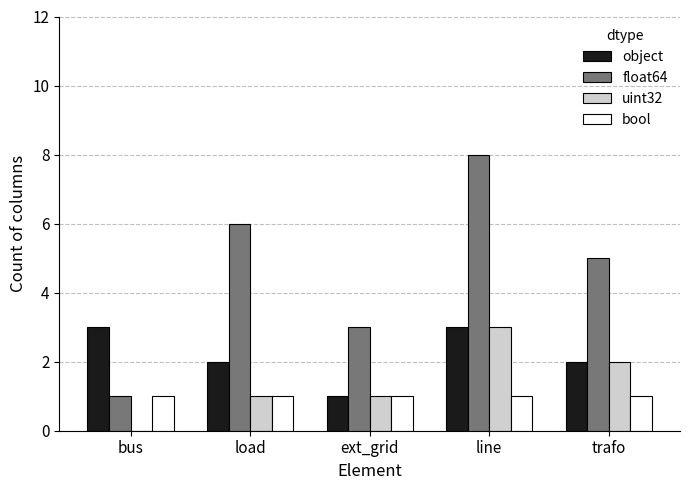

What is the greatest value displayed?

8